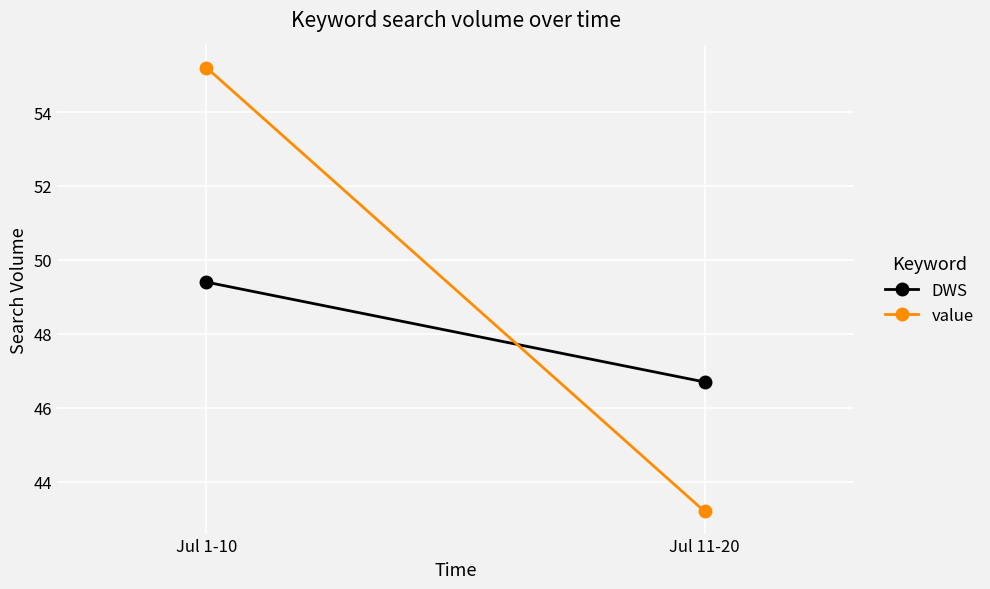

Between Jul 11-20 and Jul 1-10, which is larger?

Jul 1-10